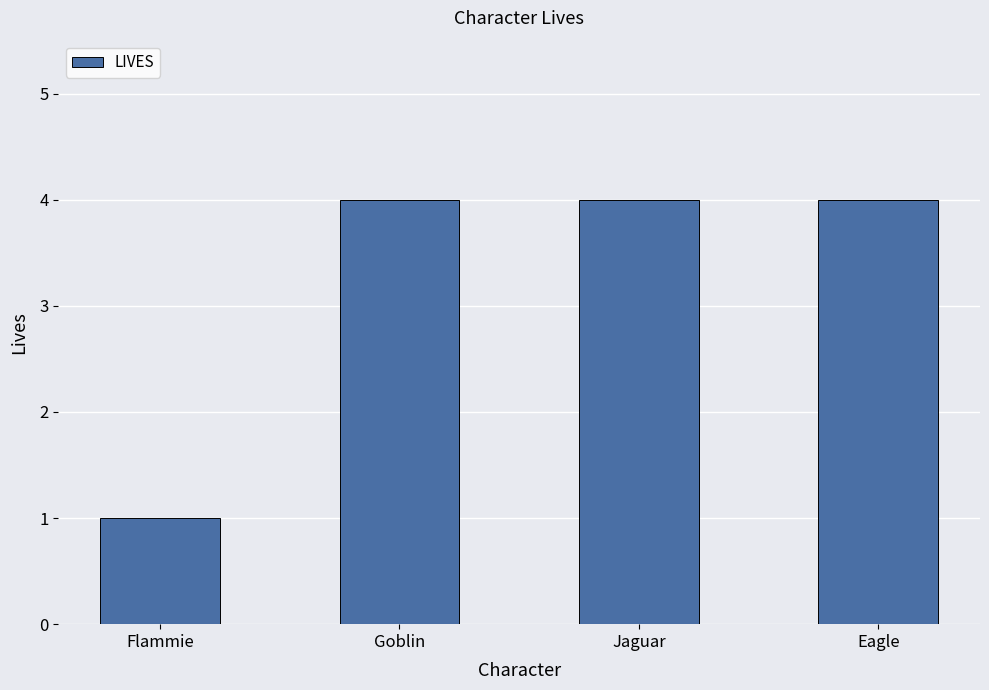

Approximately how many times larger is the value at Eagle compared to Jaguar?

1.0